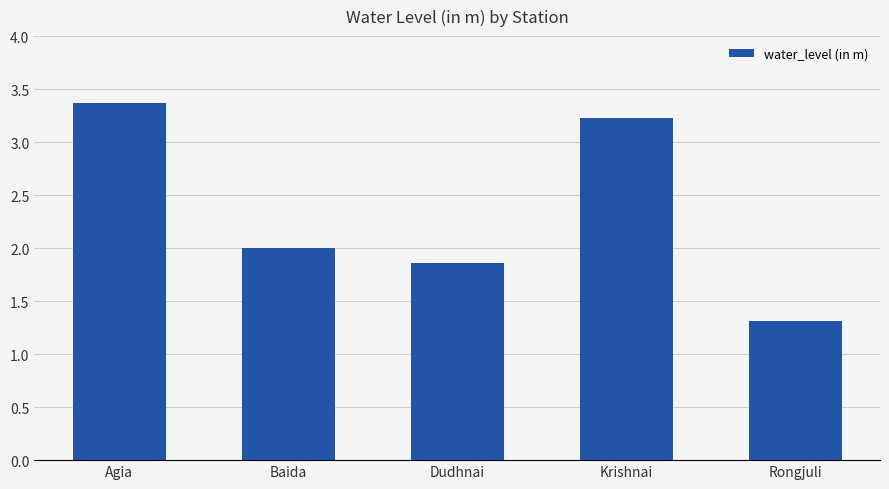

True or false: the data shows 3.2 at Krishnai.

True